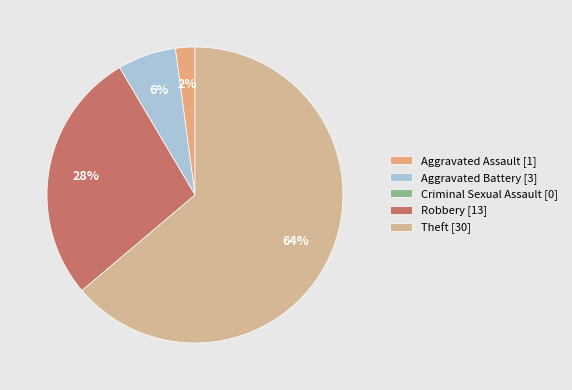

What percentage is NOT represented by Aggravated Assault?

97.9%